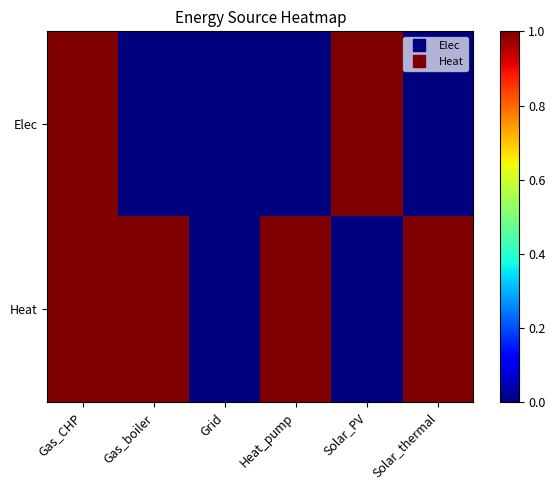

At Gas_CHP, list the series in order from smallest to largest.

Elec, Heat